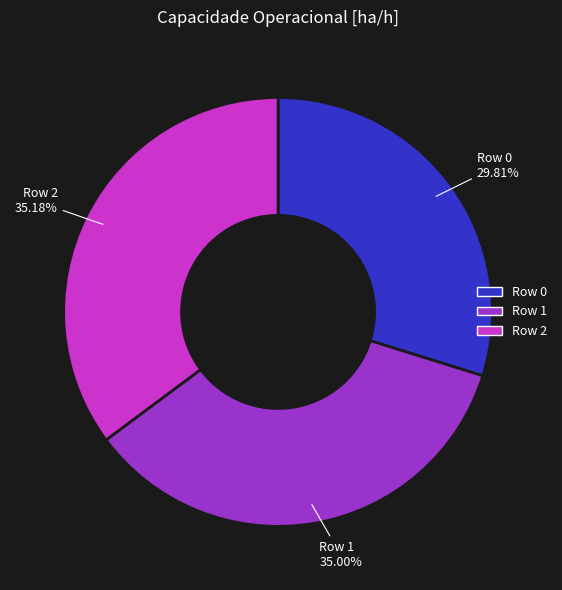

Which has a higher value, Row 2 or Row 0?

Row 2